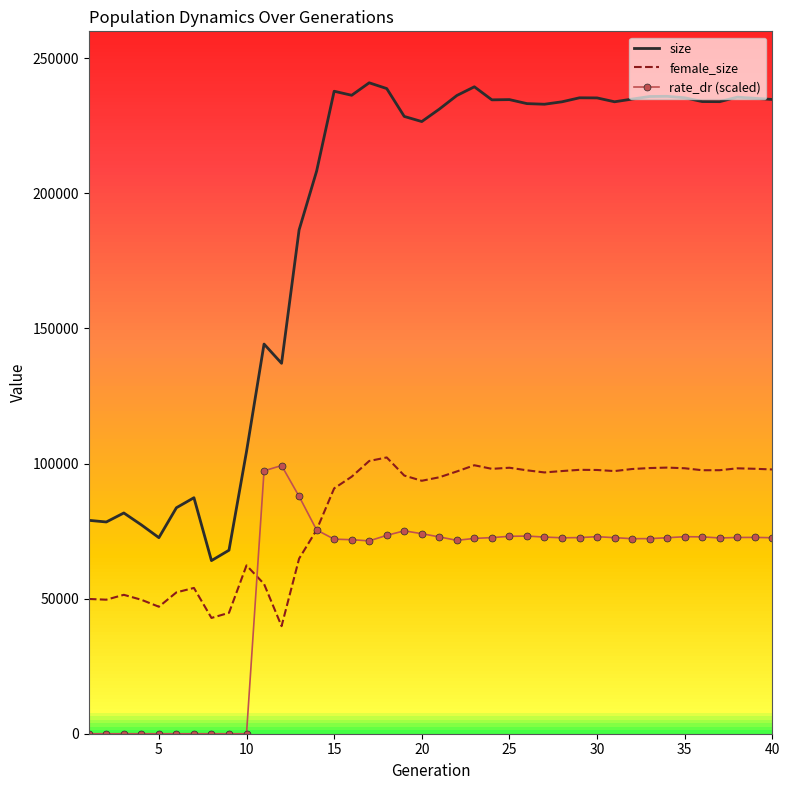

True or false: size and rate_dr (scaled) intersect in this chart.

False